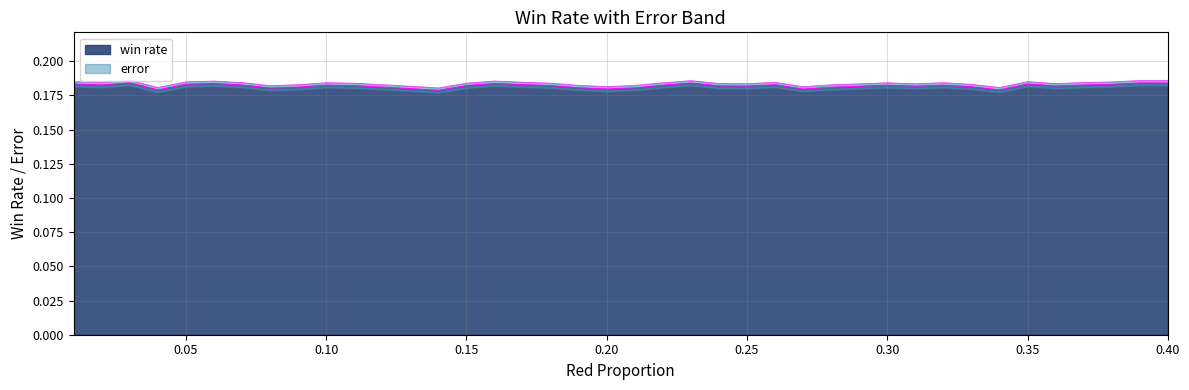

True or false: error and win rate intersect in this chart.

False